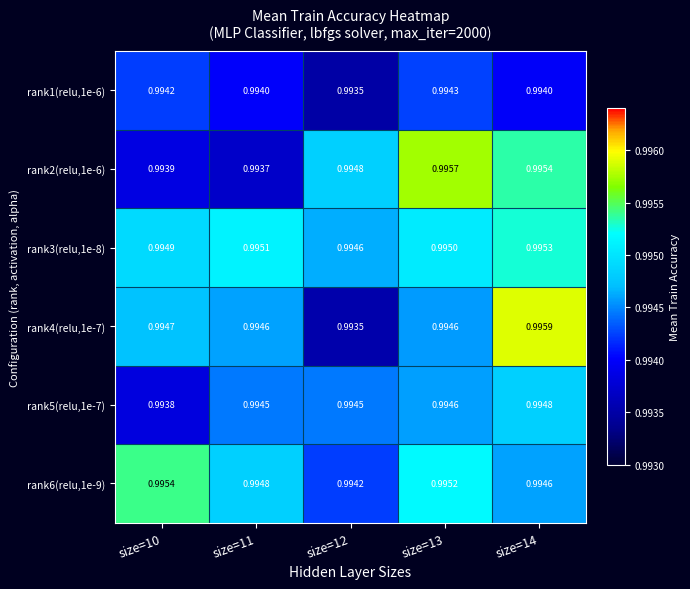

Is the value of rank5(relu,1e-7) at size=14 greater than the value of rank1(relu,1e-6) at size=12?

Yes